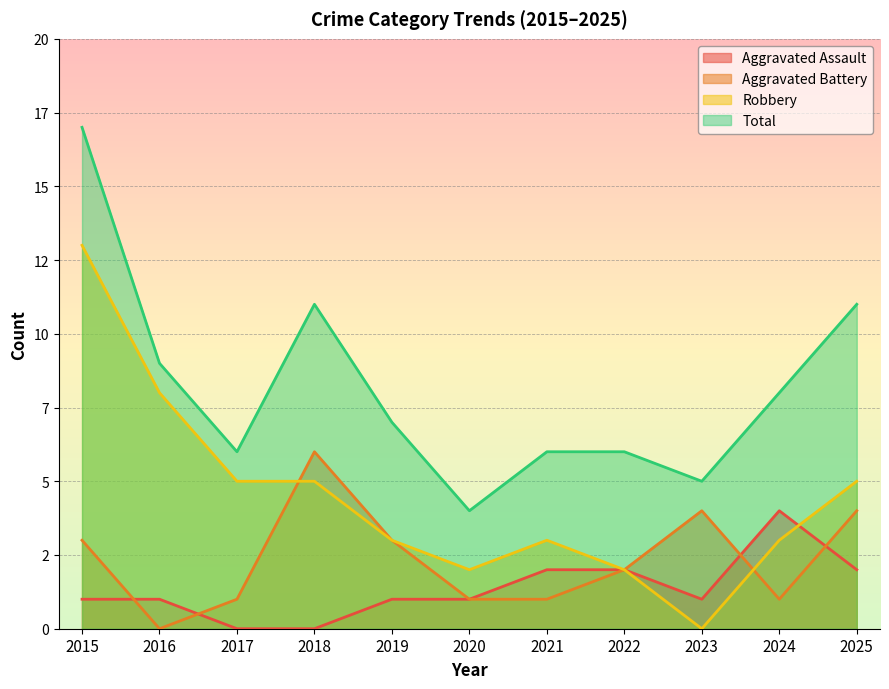

Where is the first local maximum for Total?

2018